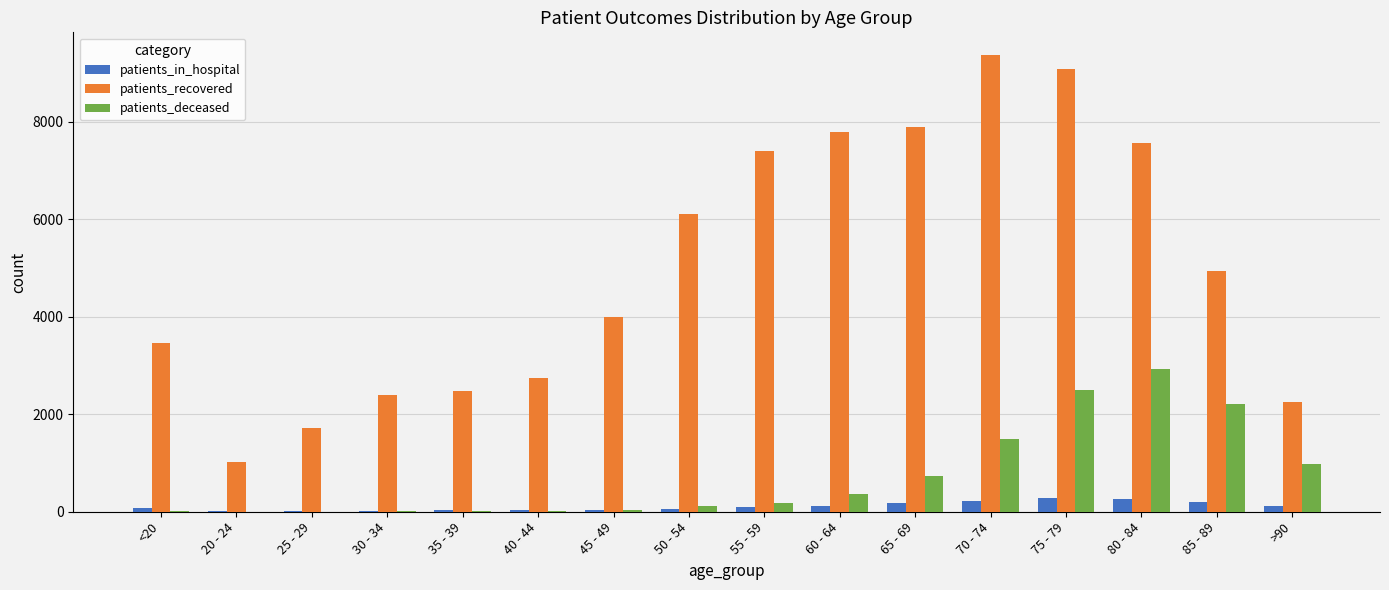

Which series changed the most between 55 - 59 and 70 - 74?

patients_recovered